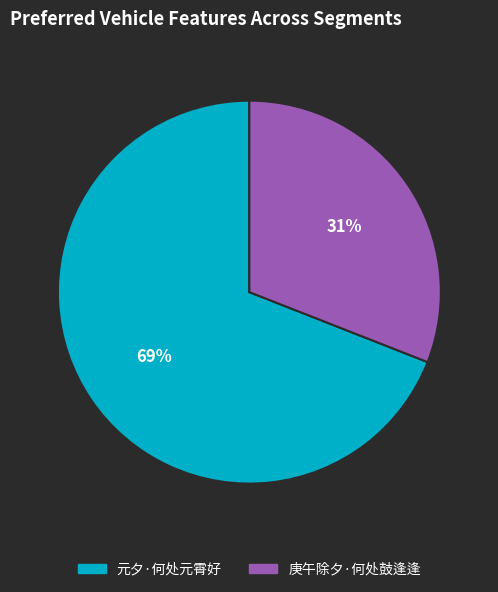

Do 庚午除夕·何处鼓逢逢 and 元夕·何处元霄好 together represent more than half of the pie?

Yes